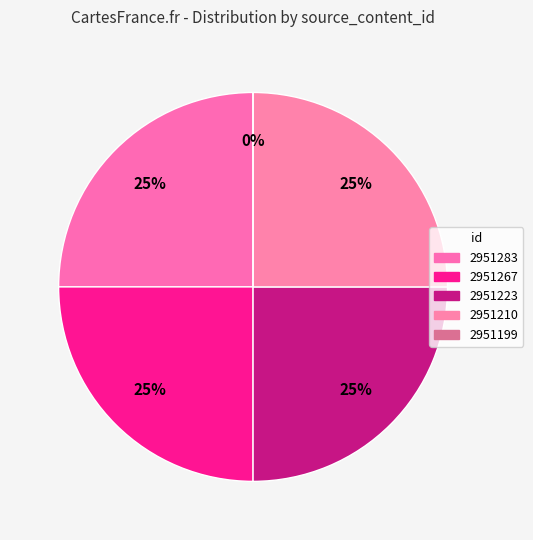

To the nearest percent, what is the combined percentage of 2951210 and 2951283?

50%